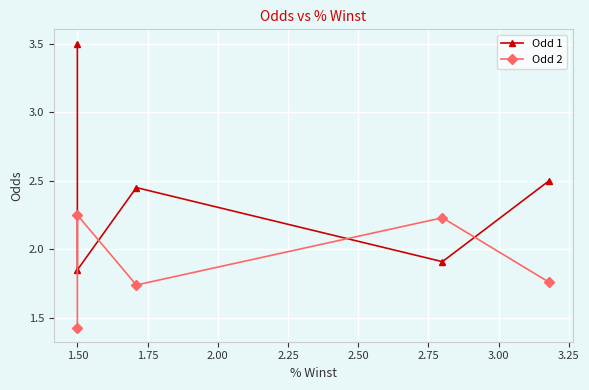

How many Odd 2 values are between 1 and 2?

3